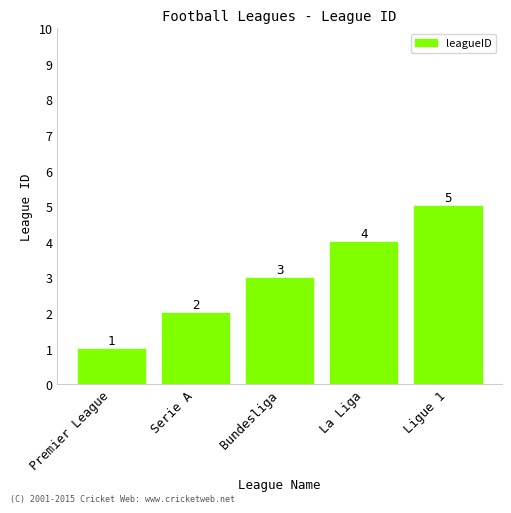

How many values are between 2 and 4?

3